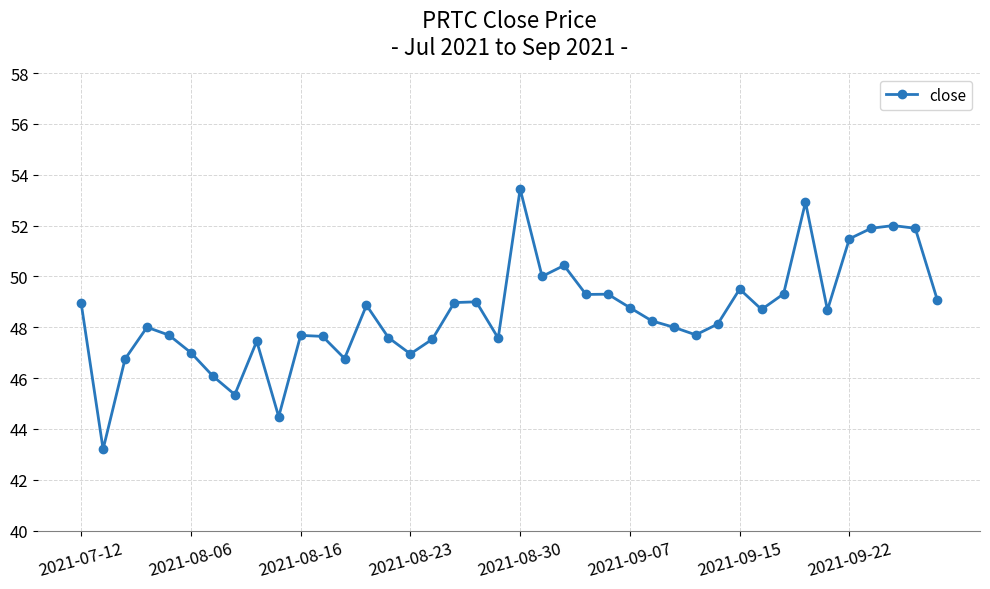

What is the greatest value displayed?

53.4